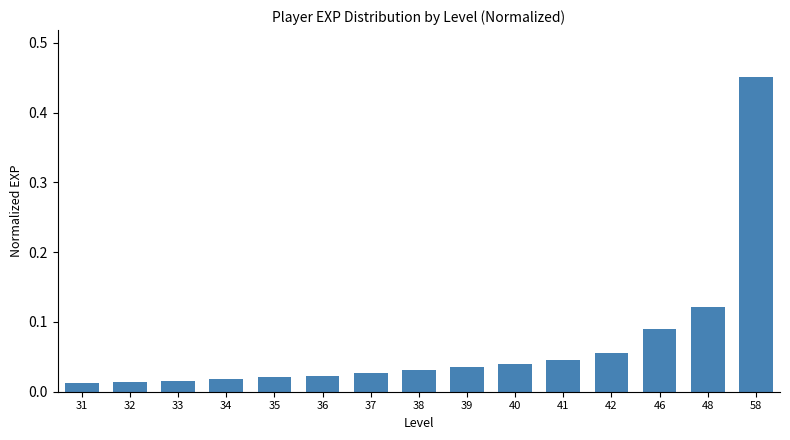

What is the change in value from 36 to 58?

+0.4